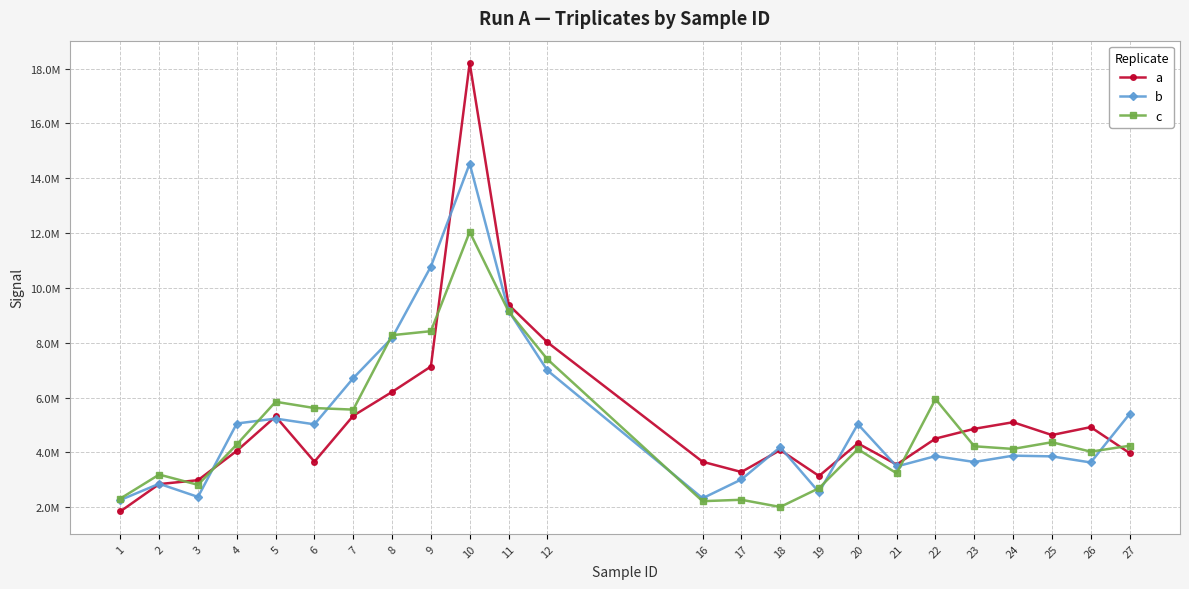

What is the value of the b point at the 19th from the left?

3863028